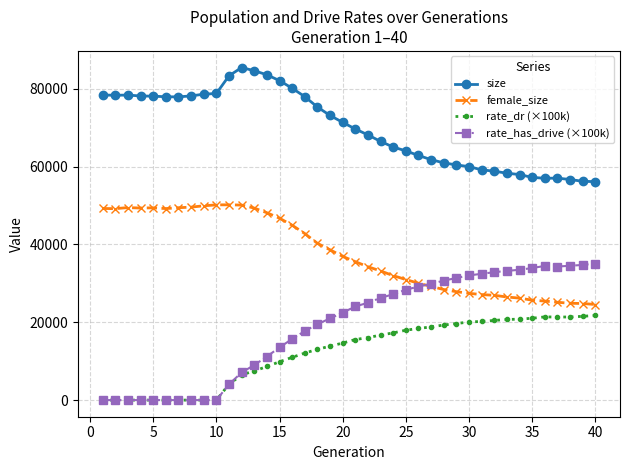

Count the number of data series in this chart.

4